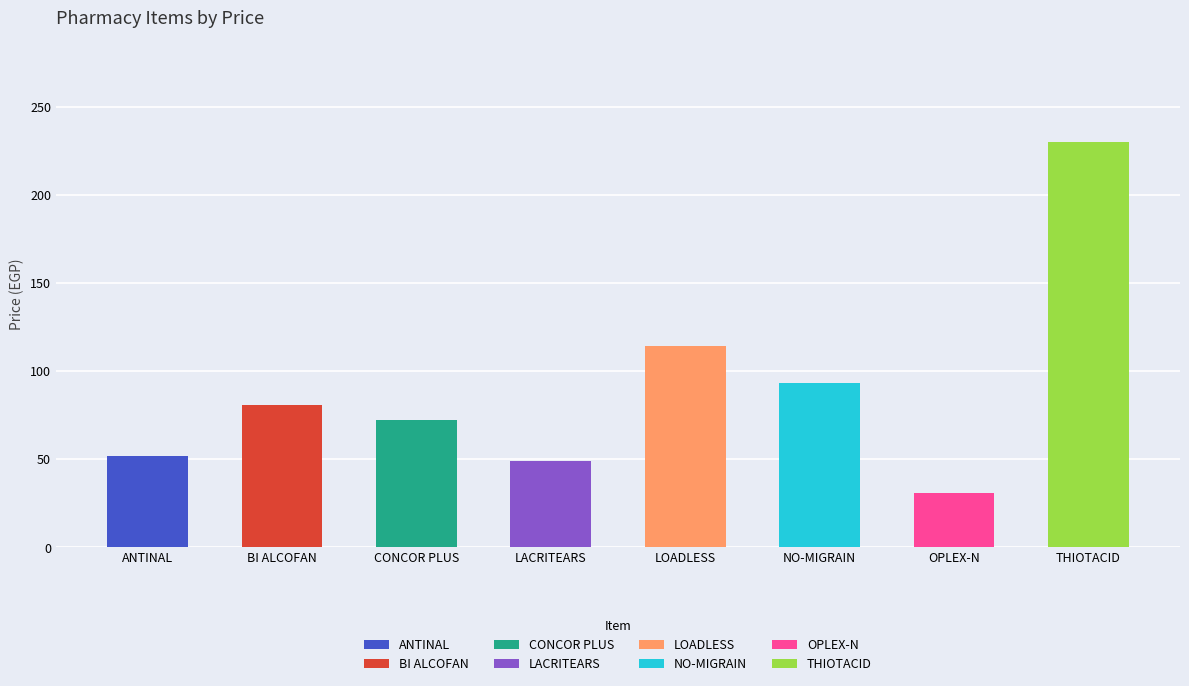

Are the bars horizontal?

No